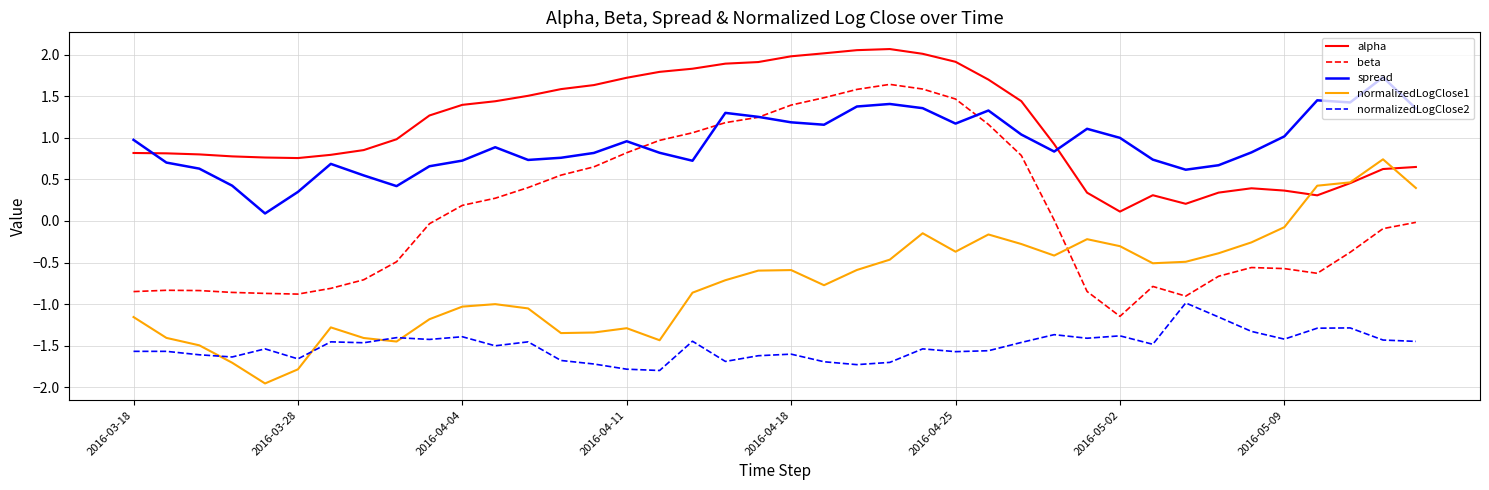

True or false: beta and alpha cross at least once.

False